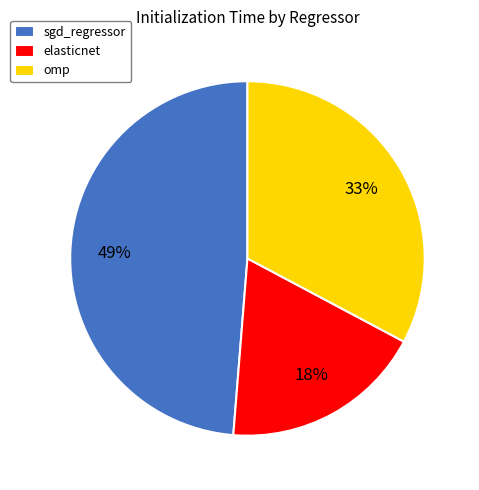

Is it true that omp is 33% of the pie?

True